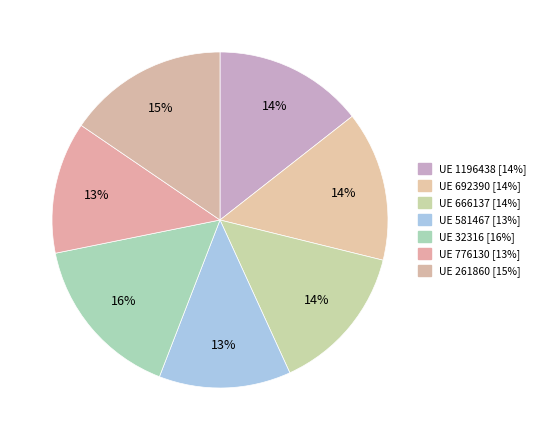

Count the number of slices in the pie.

7